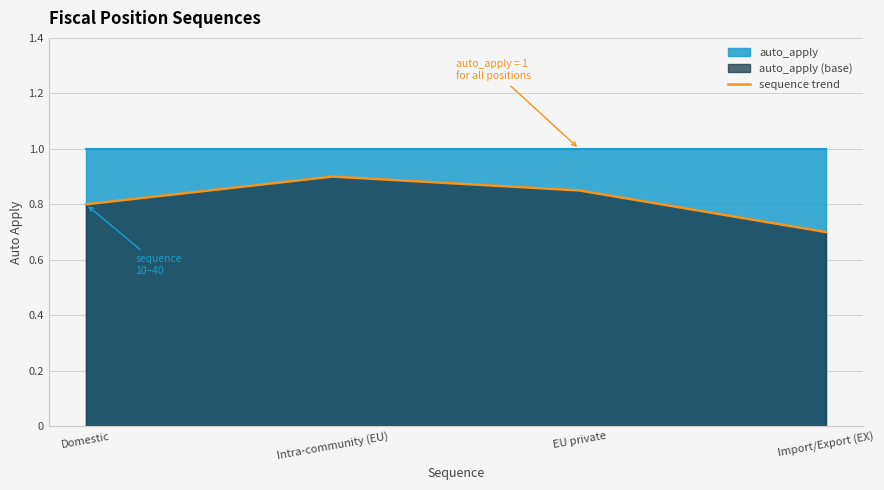

What is the difference between the values at Import/Export (EX) and Intra-community (EU)?

0.2